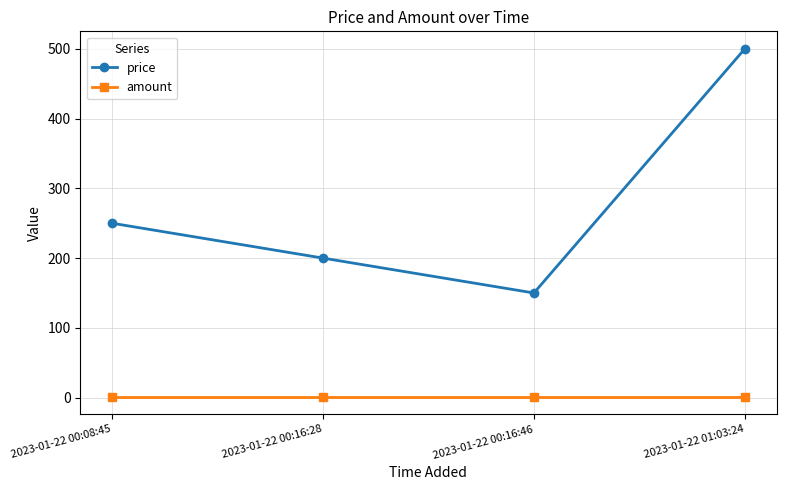

True or false: amount and price intersect in this chart.

False